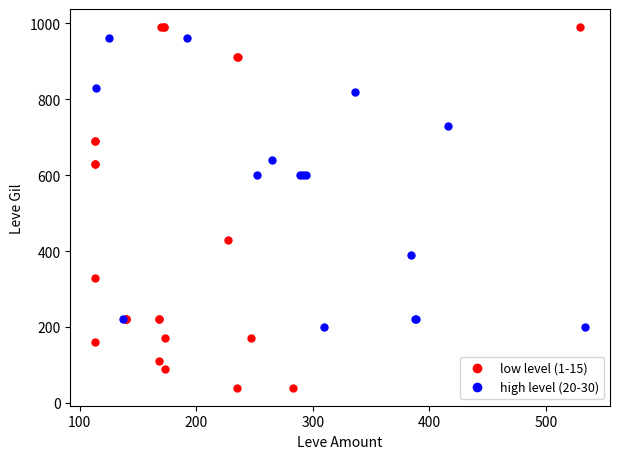

Which series reaches the minimum Y coordinate?

low level (1-15)